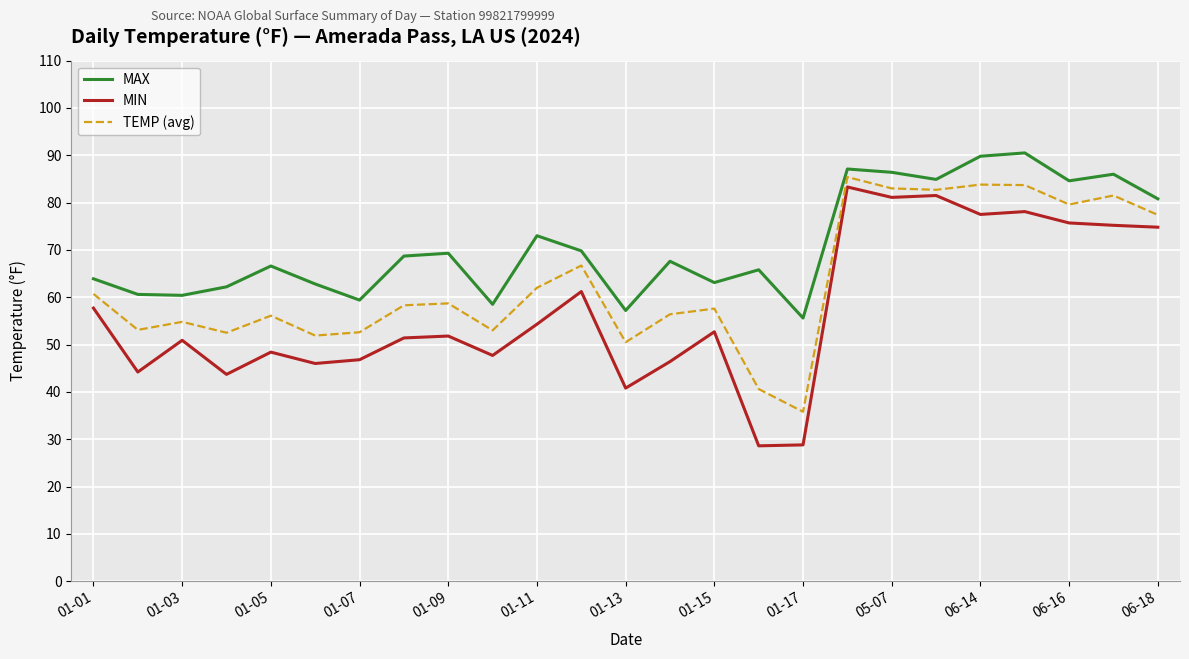

How many interior local valleys does the TEMP (avg) series have?

8